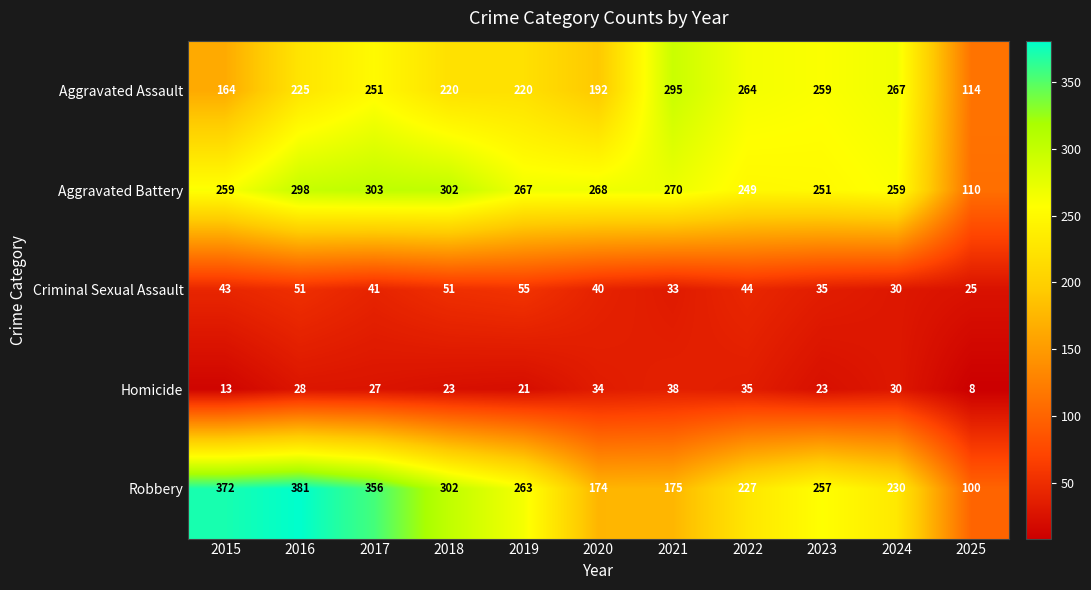

Count the number of data series in this chart.

5